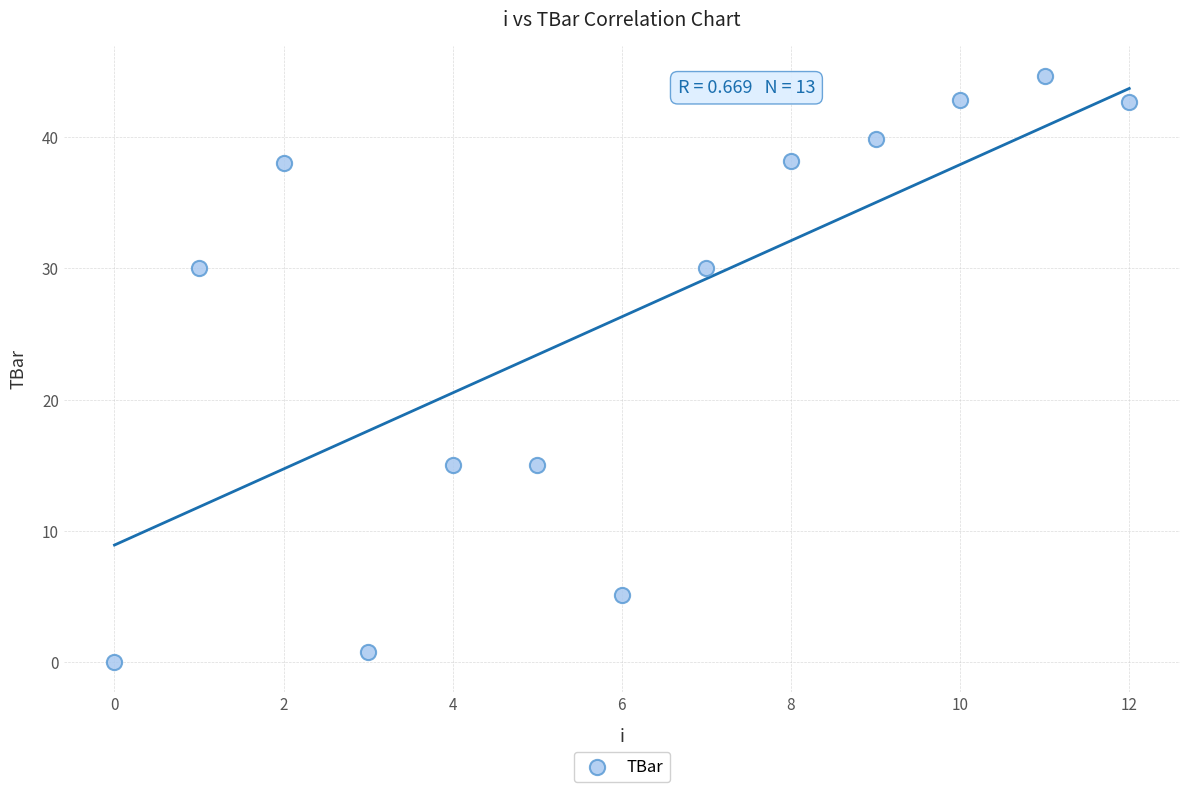

What is the range of Y values (max minus min)?

44.7